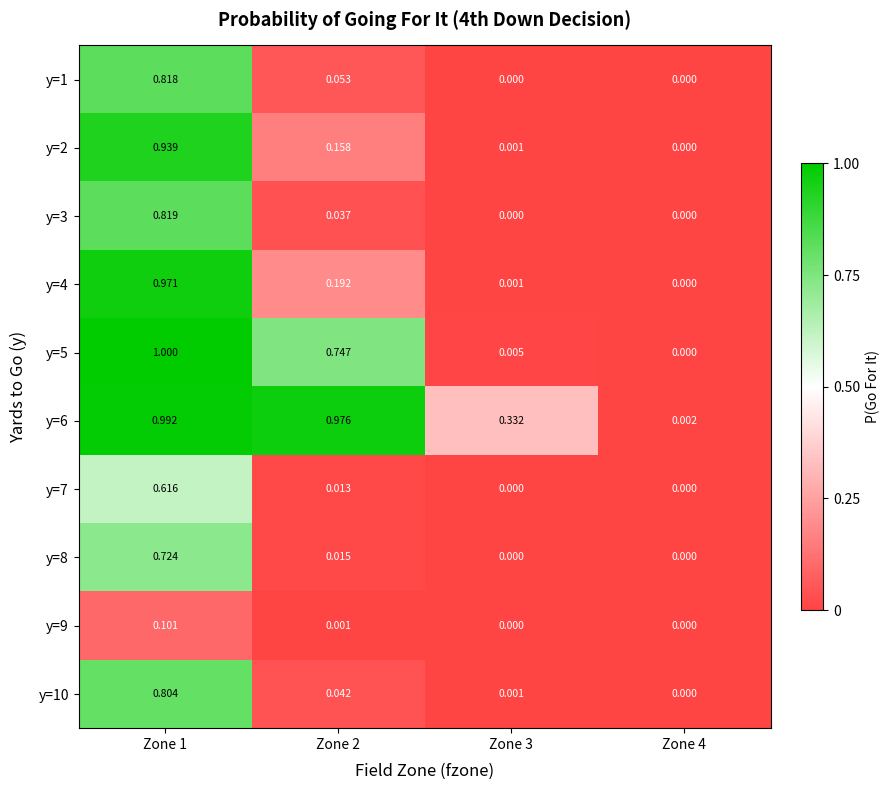

Is the value of y=7 at Zone 2 greater than the value of y=8 at Zone 3?

Yes